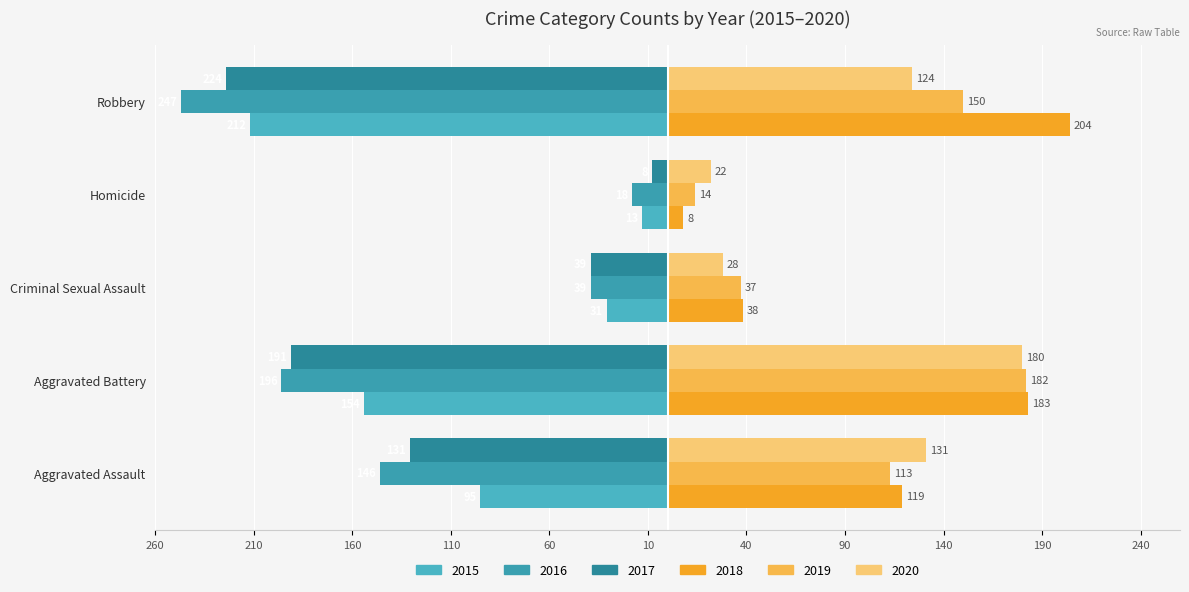

What are all the series names shown in the legend?

2015, 2016, 2017, 2018, 2019, 2020